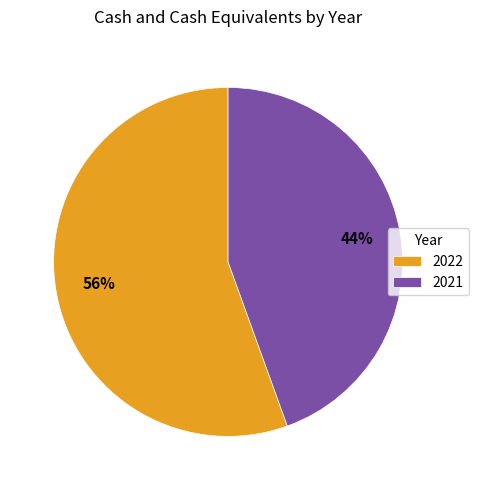

To the nearest percent, what percentage of the pie is 2021?

44%